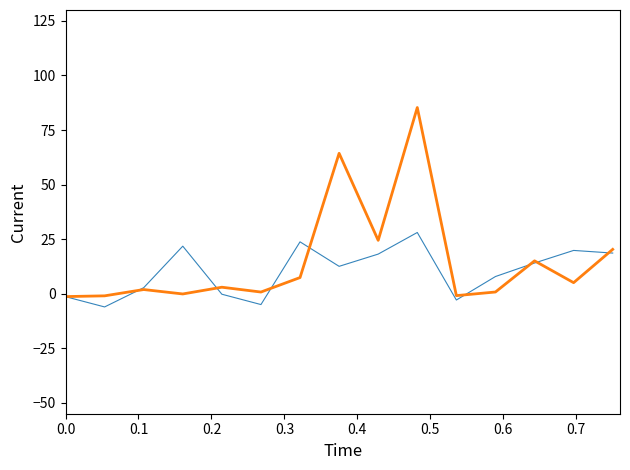

What is the greatest value displayed?

85.3